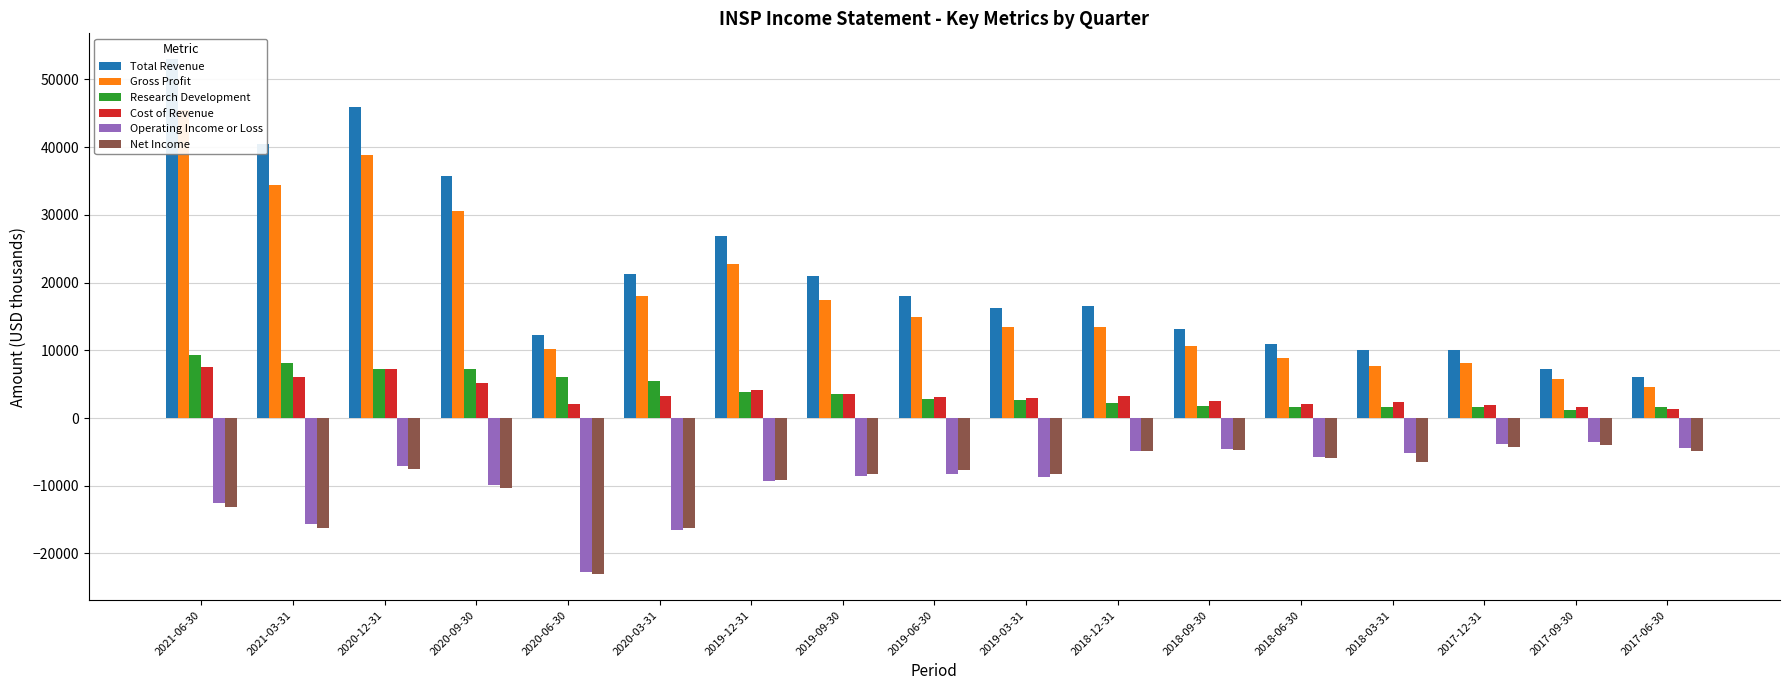

Between 2019-12-31 and 2020-09-30, which is larger?

2020-09-30